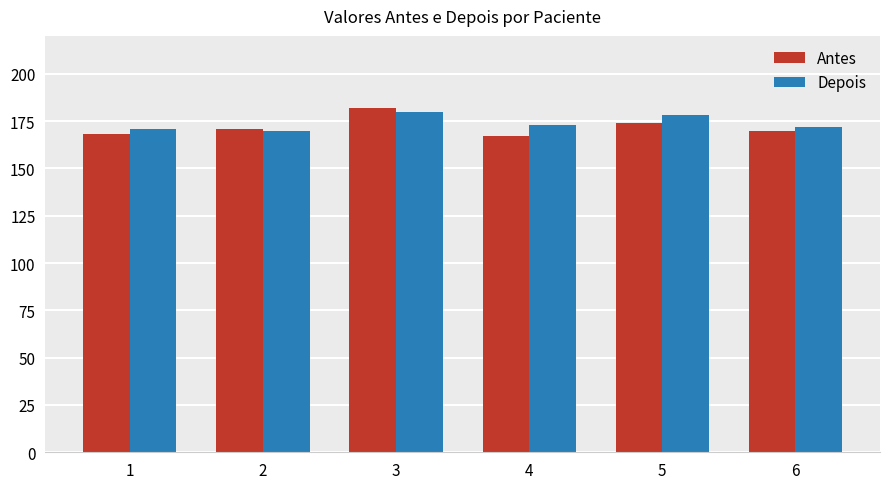

Between 4 and 5, which series saw the biggest shift?

Antes